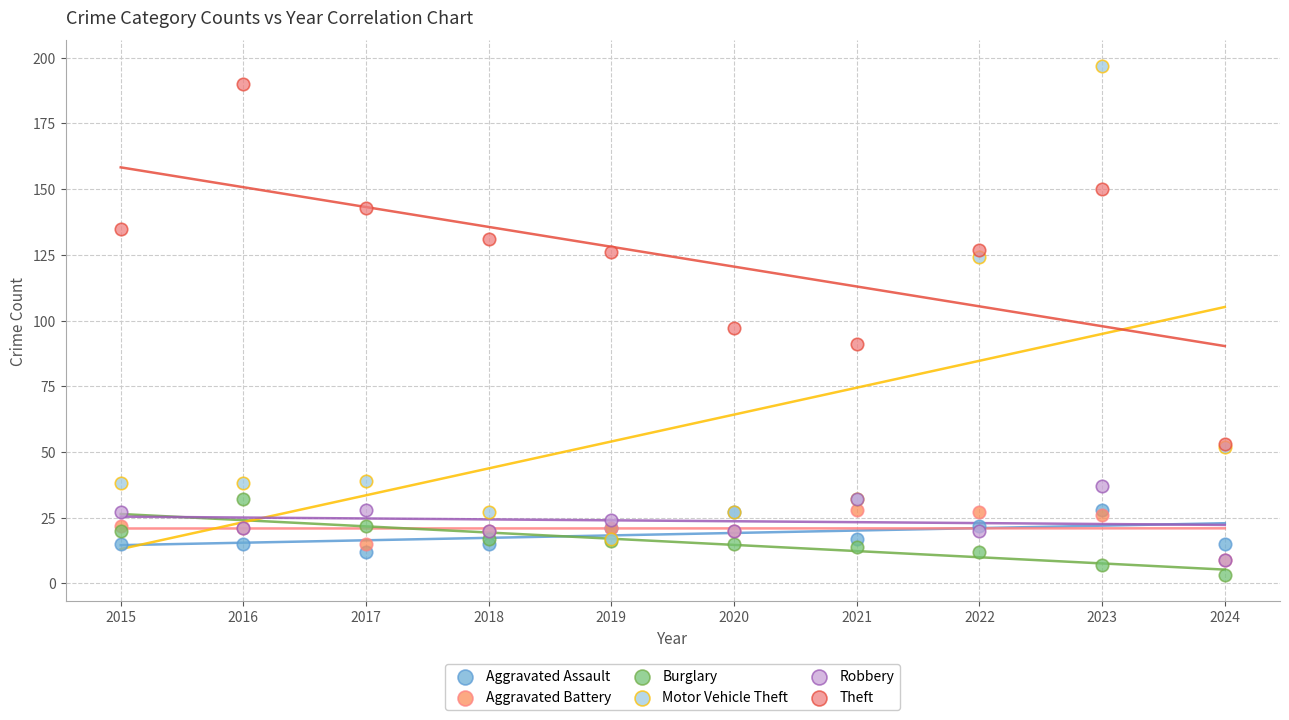

Which series contains the lowest Y value?

Burglary